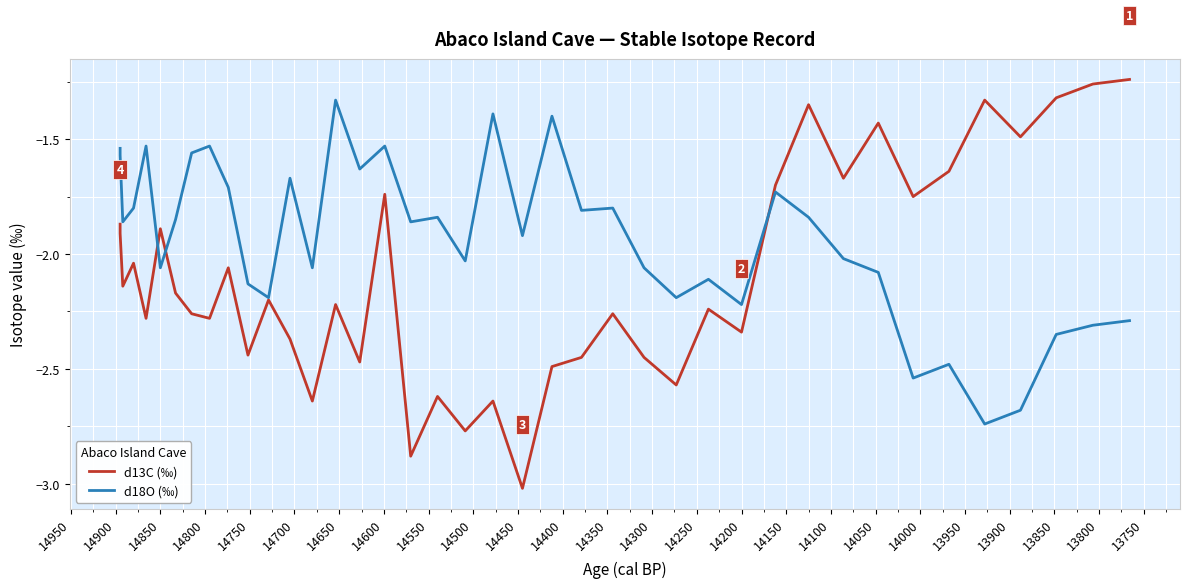

How many lines are shown in the chart?

2